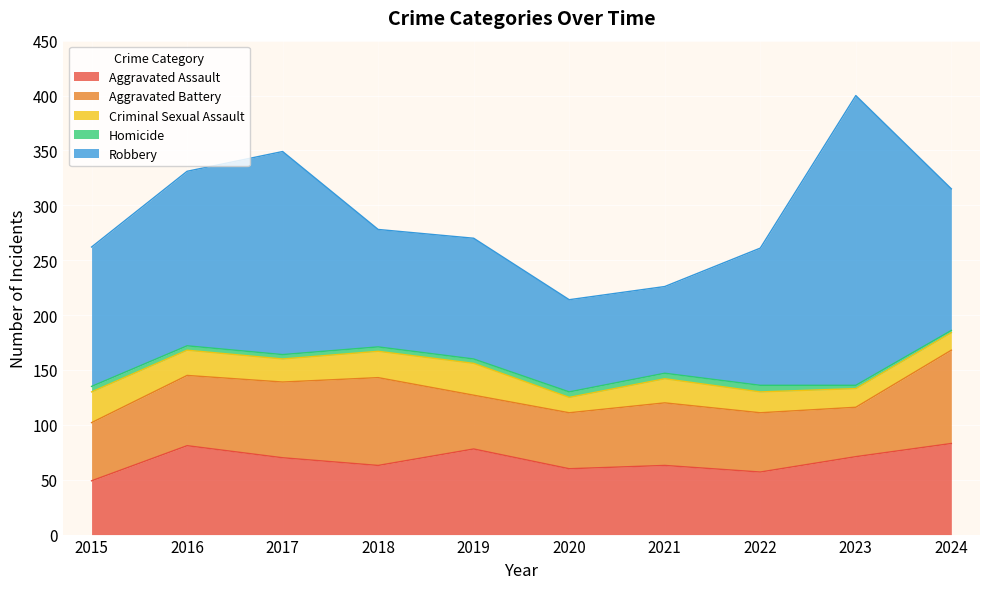

Reading left to right, transcribe all the data shown in this chart.

Aggravated Assault: 49	81	70	63	78	60	63	57	71	83
Aggravated Battery: 53	64	69	80	49	51	57	54	45	85
Criminal Sexual Assault: 28	23	21	24	29	14	22	19	17	16
Homicide: 5	4	4	4	4	5	5	6	3	2
Robbery: 127	159	185	107	110	84	79	125	264	129